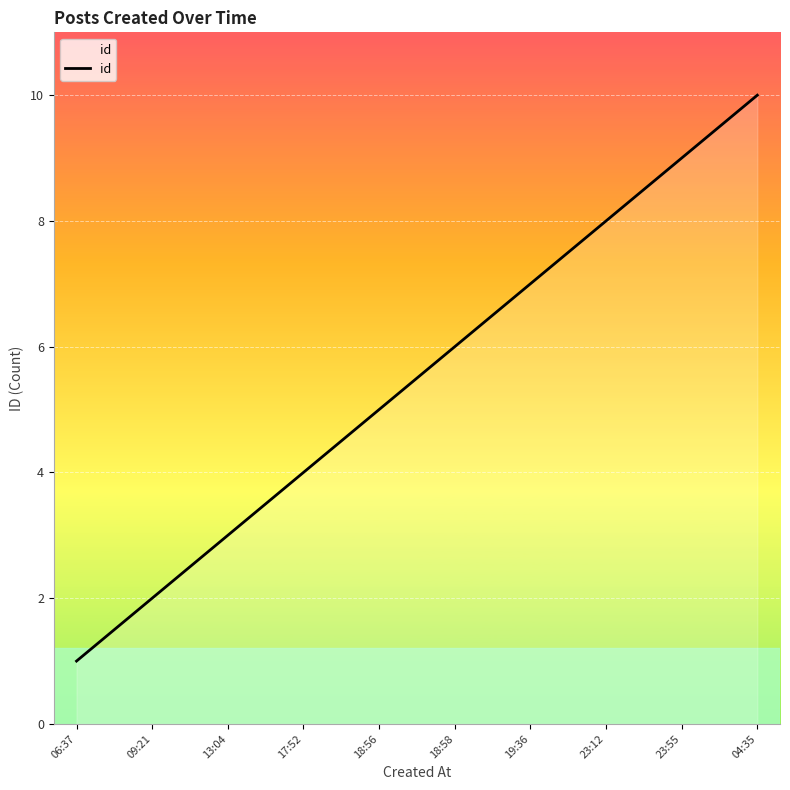

The chart shows a value of 6 at 18:58. True or false?

True